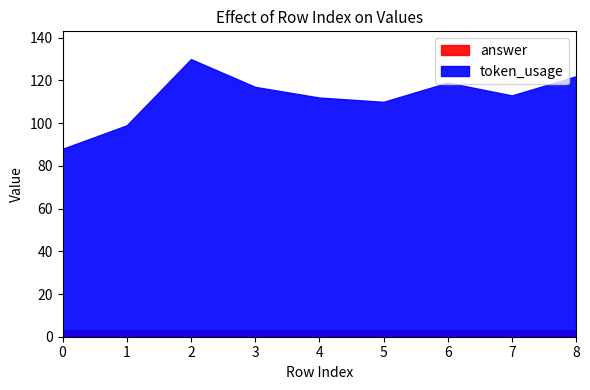

Where is the first local minimum for token_usage?

5